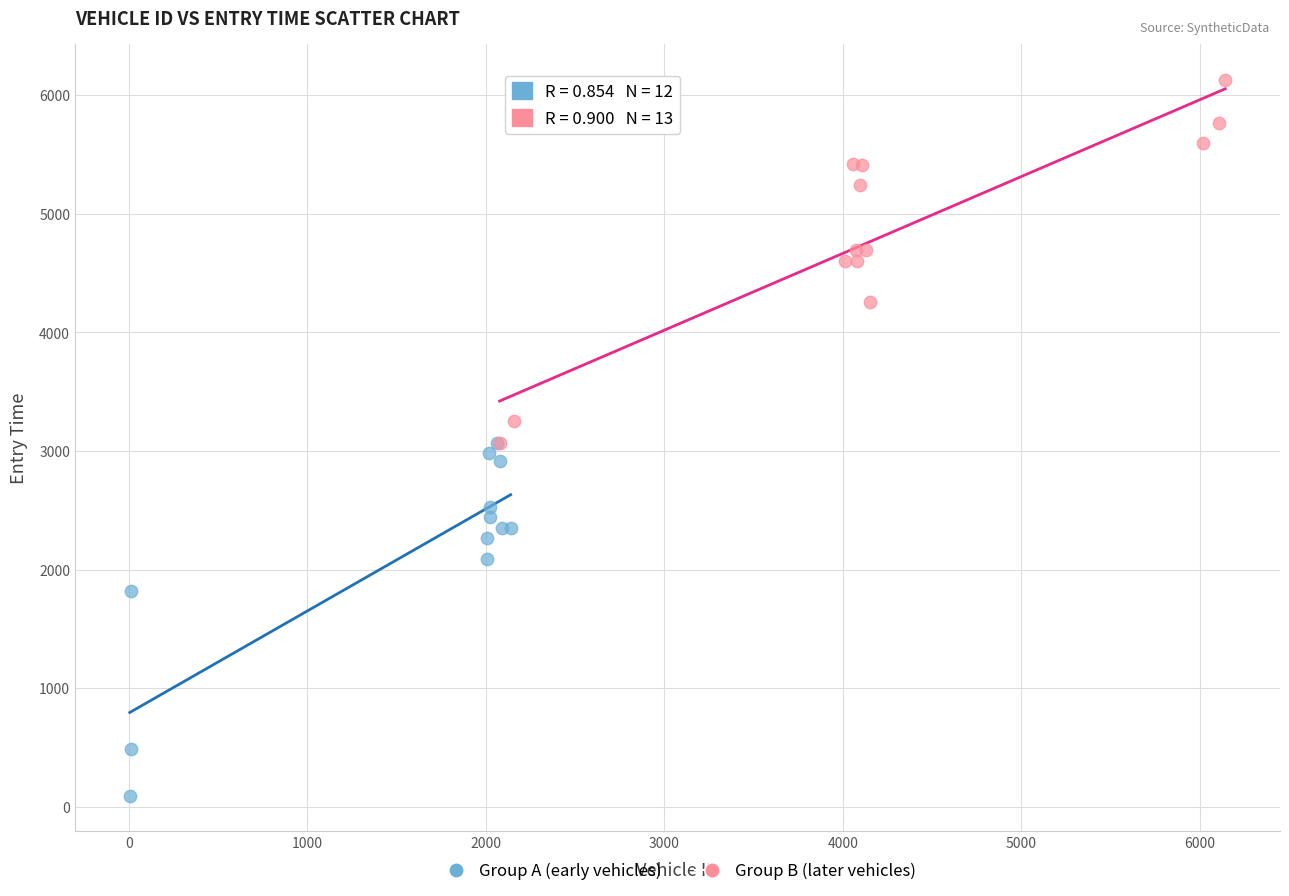

What are all the series names shown in the legend?

Group A (early vehicles), Group B (later vehicles)